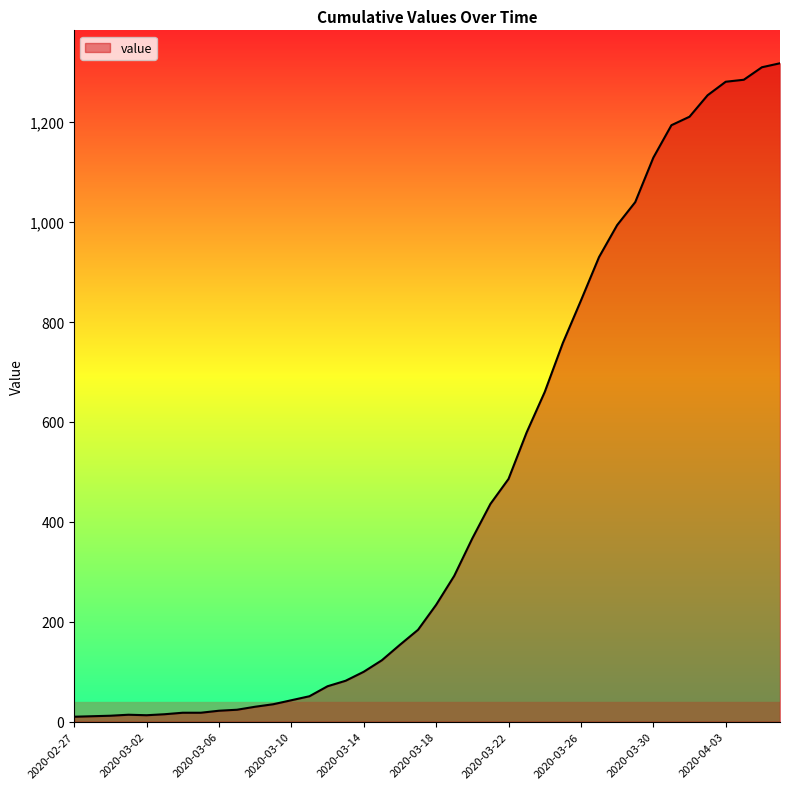

What is the greatest value displayed?

1318